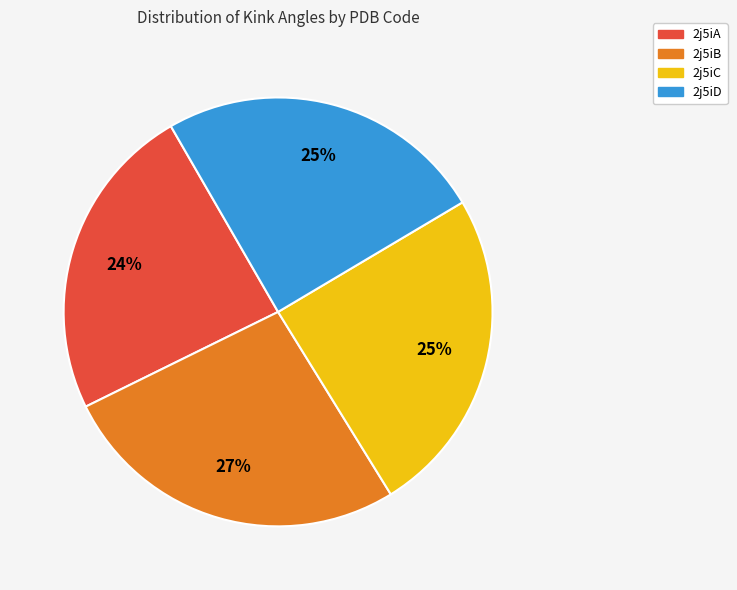

Is there a majority slice in this chart?

No